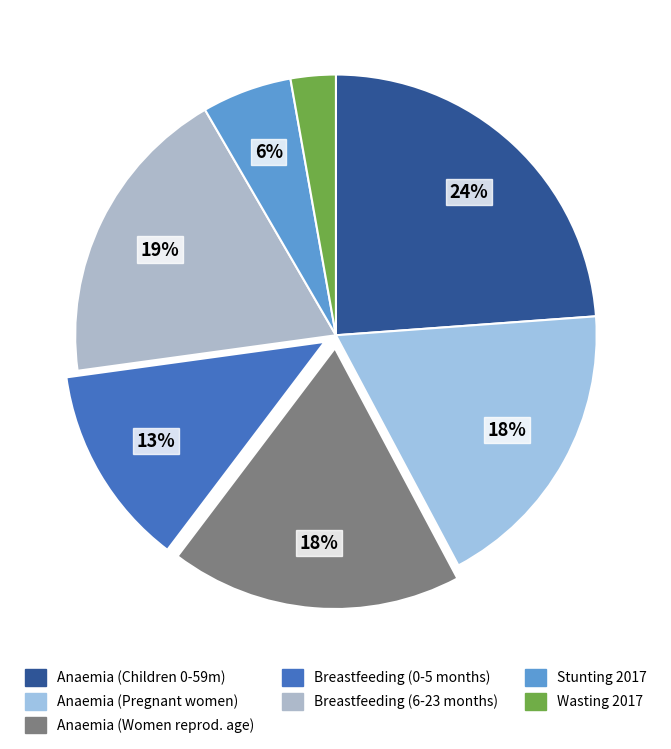

Which slice is the smallest?

Wasting 2017